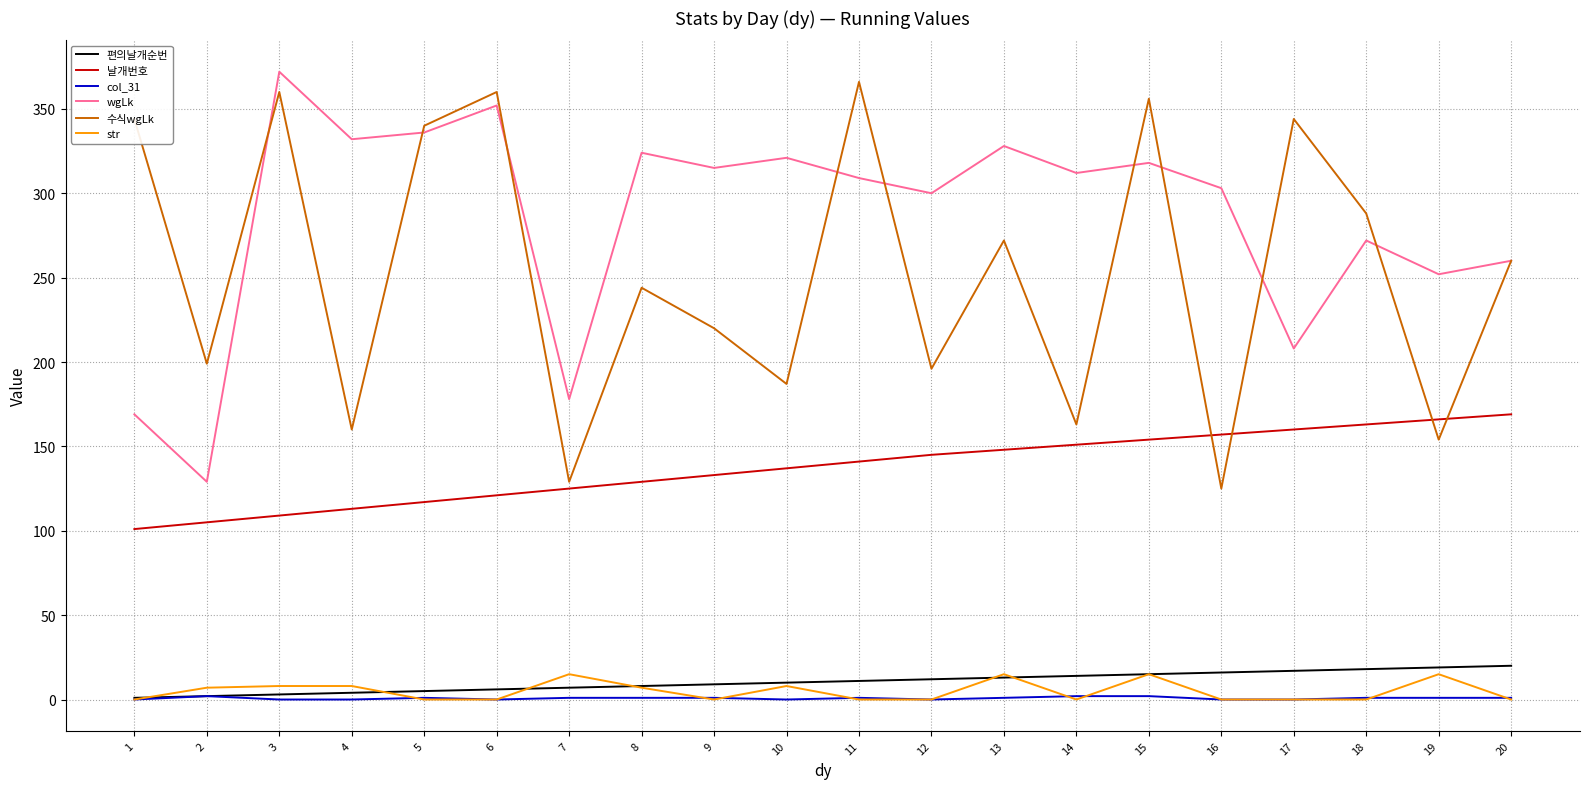

Is the value of 수식wgLk at 8 greater than the value of str at 20?

Yes